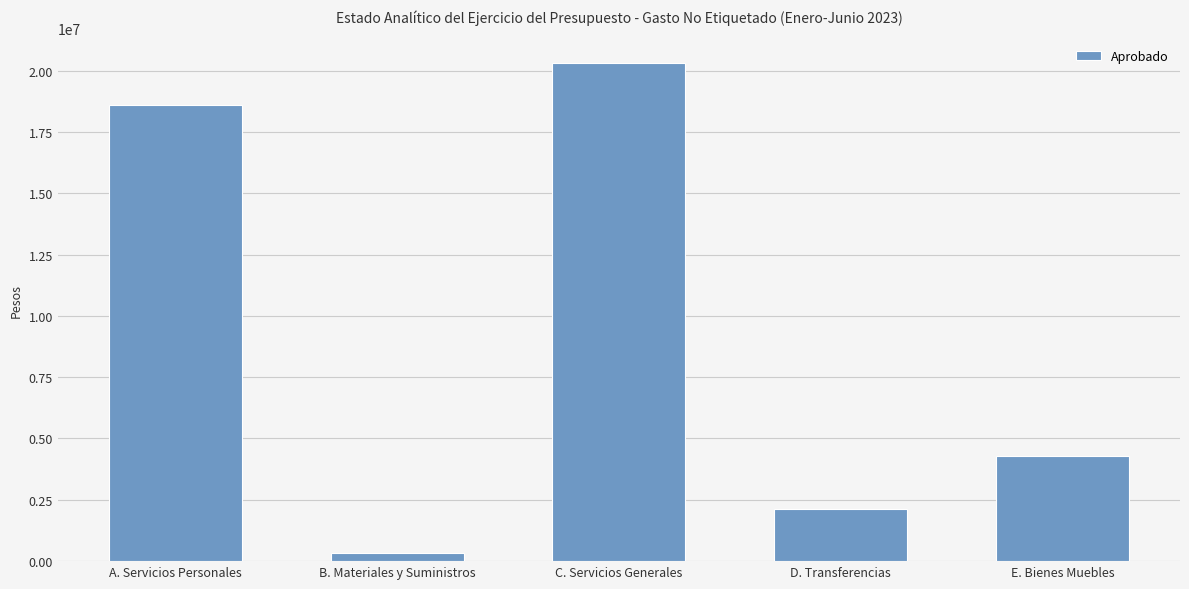

How many categories are shown in the chart?

5